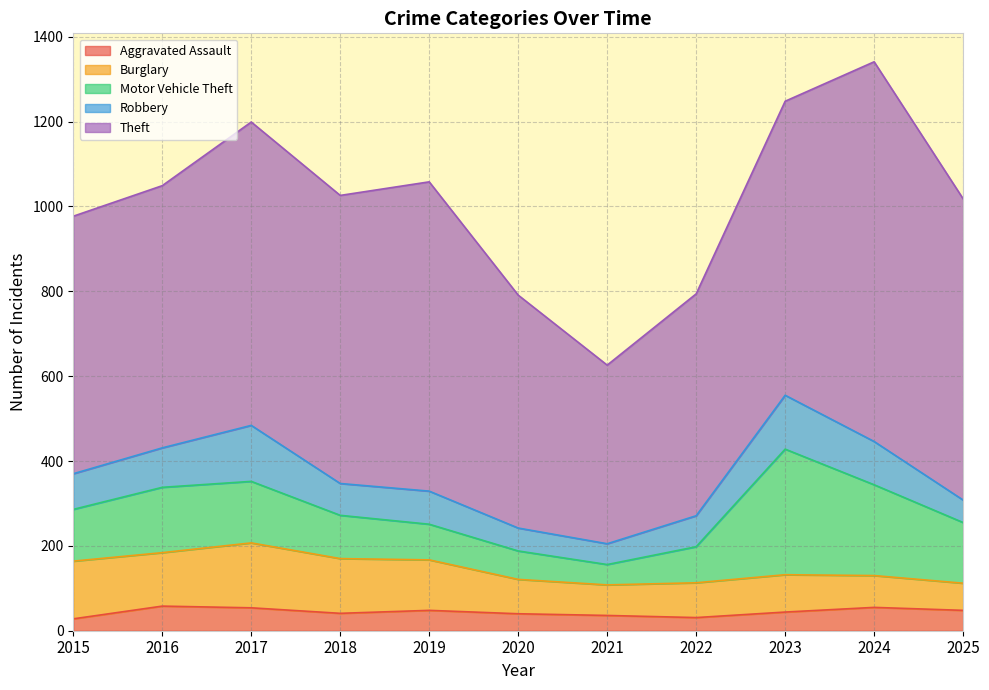

List the labels in order of Motor Vehicle Theft value, smallest first.

2021, 2020, 2019, 2022, 2018, 2015, 2025, 2017, 2016, 2024, 2023